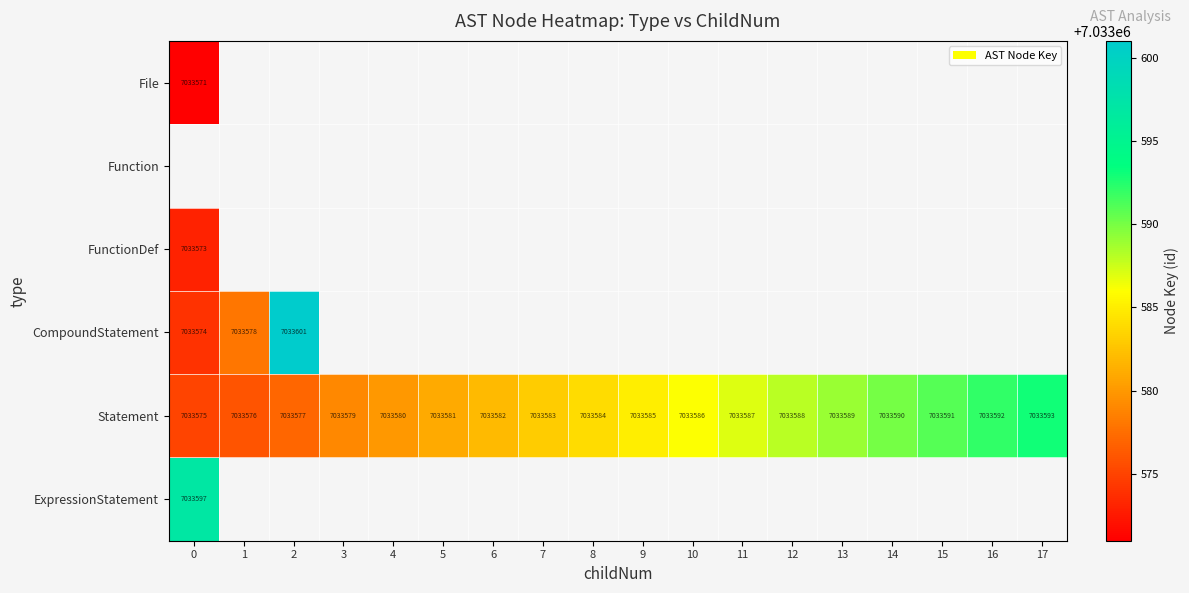

The Statement series shows 7033580 at 4. True or false?

True